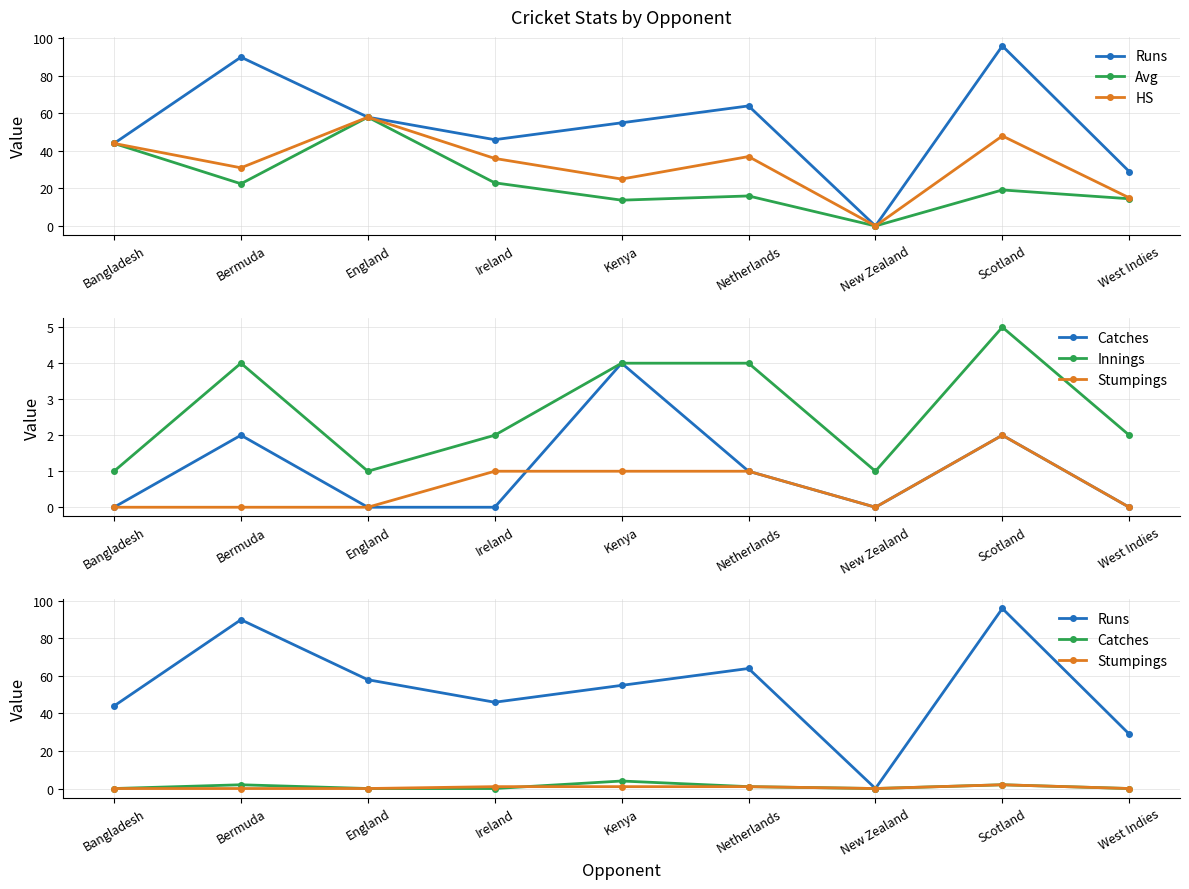

Which label corresponds to the largest value in the chart?

Scotland